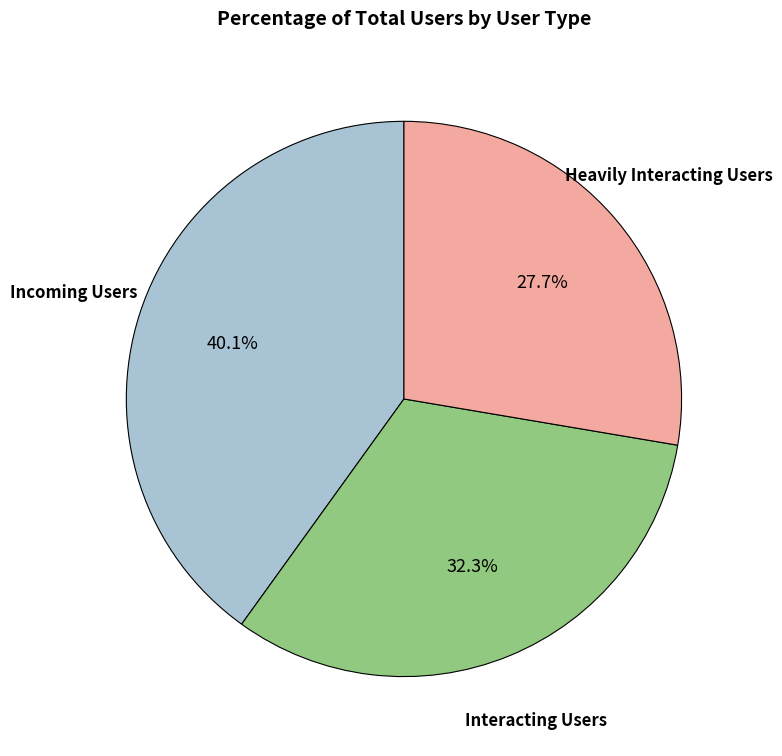

Is there a majority slice in this chart?

No